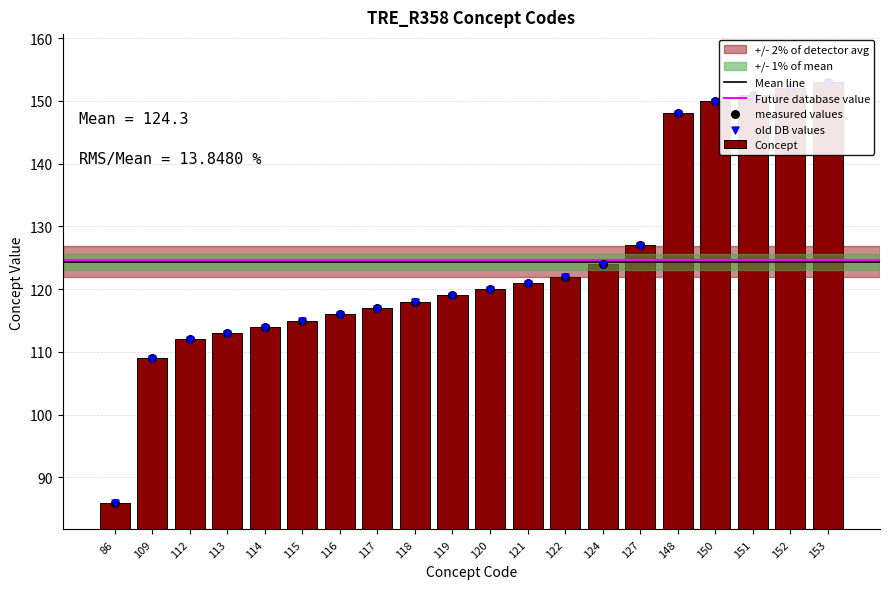

Between 117 and 109, which is larger?

117